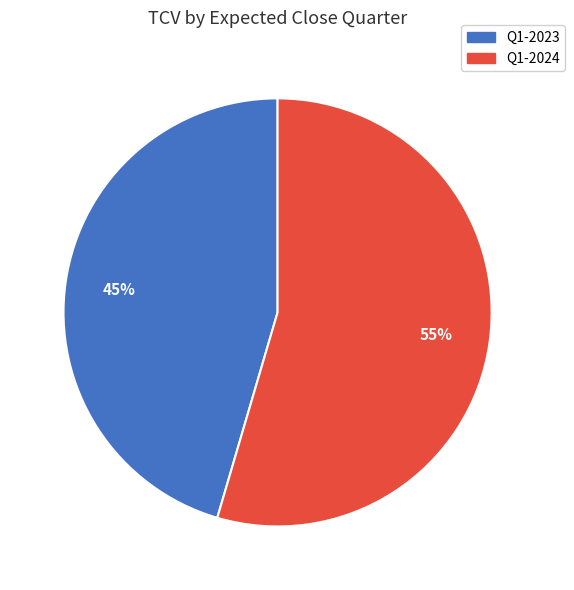

To the nearest percent, what is the combined percentage of Q1-2023 and Q1-2024?

100%